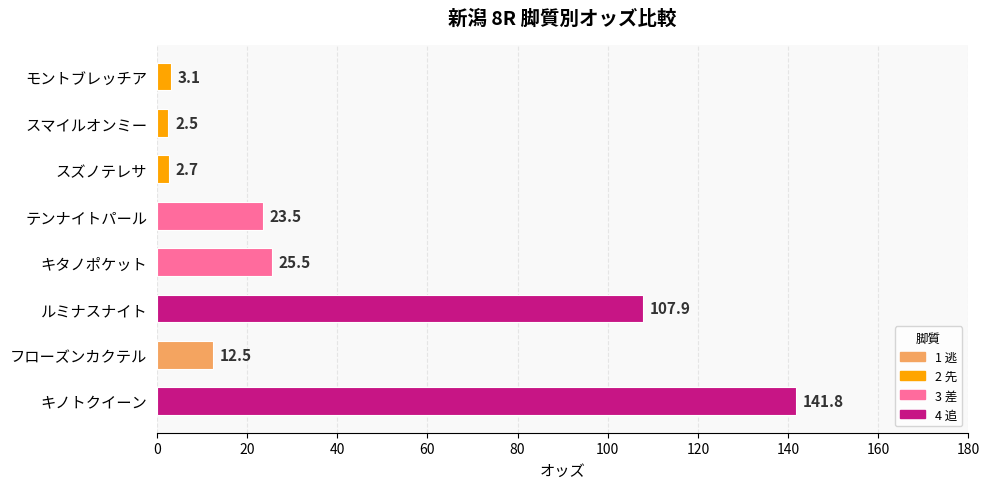

Count the number of categories in the chart.

8